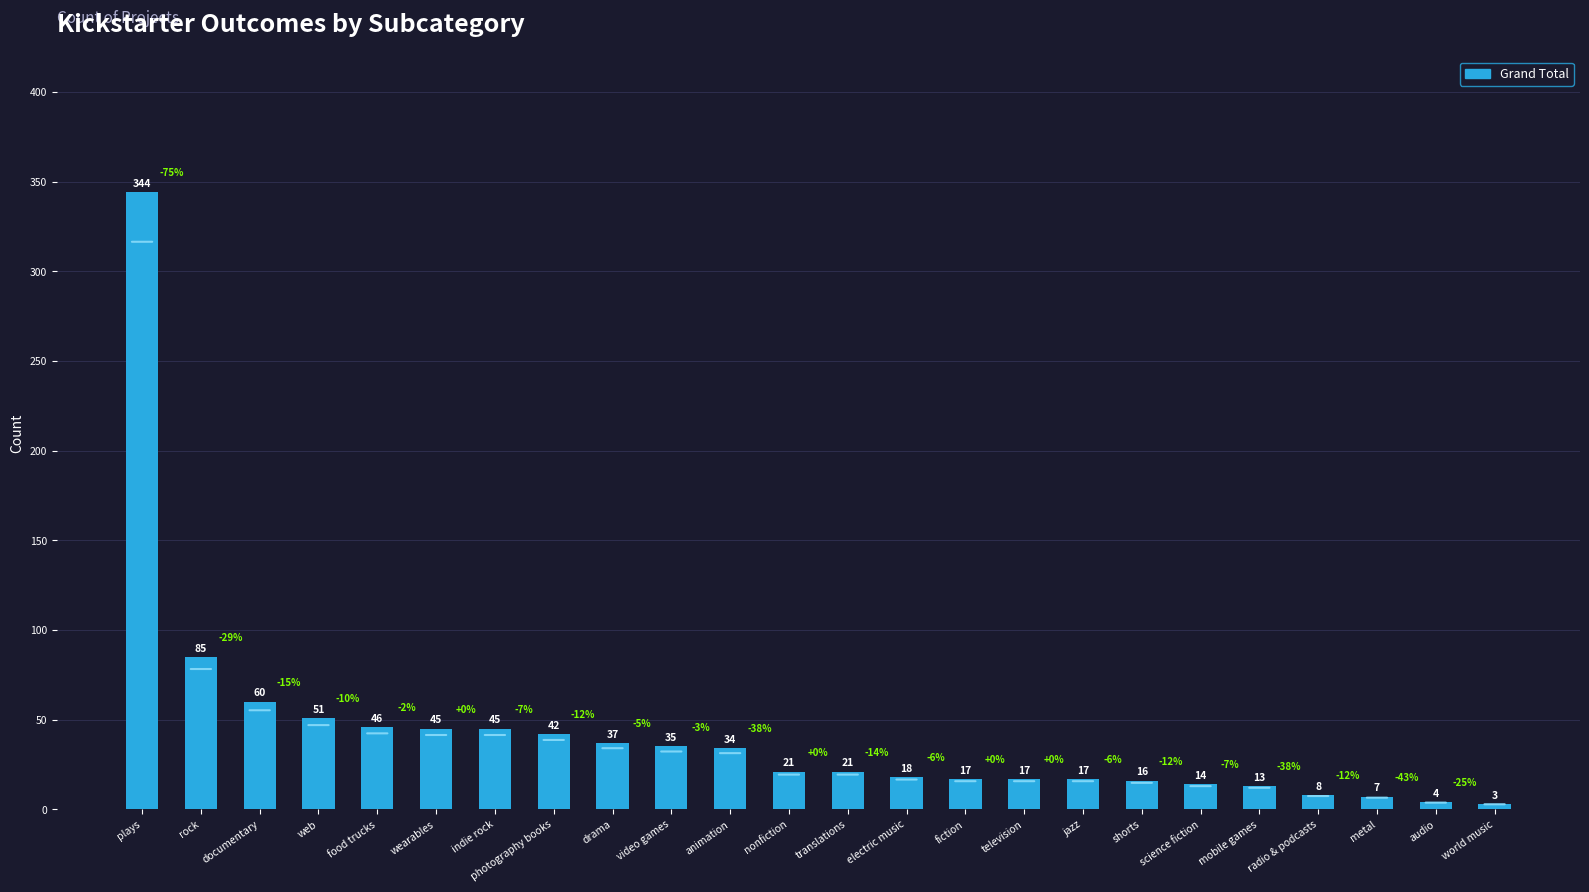

What is the change in value from documentary to television?

-43